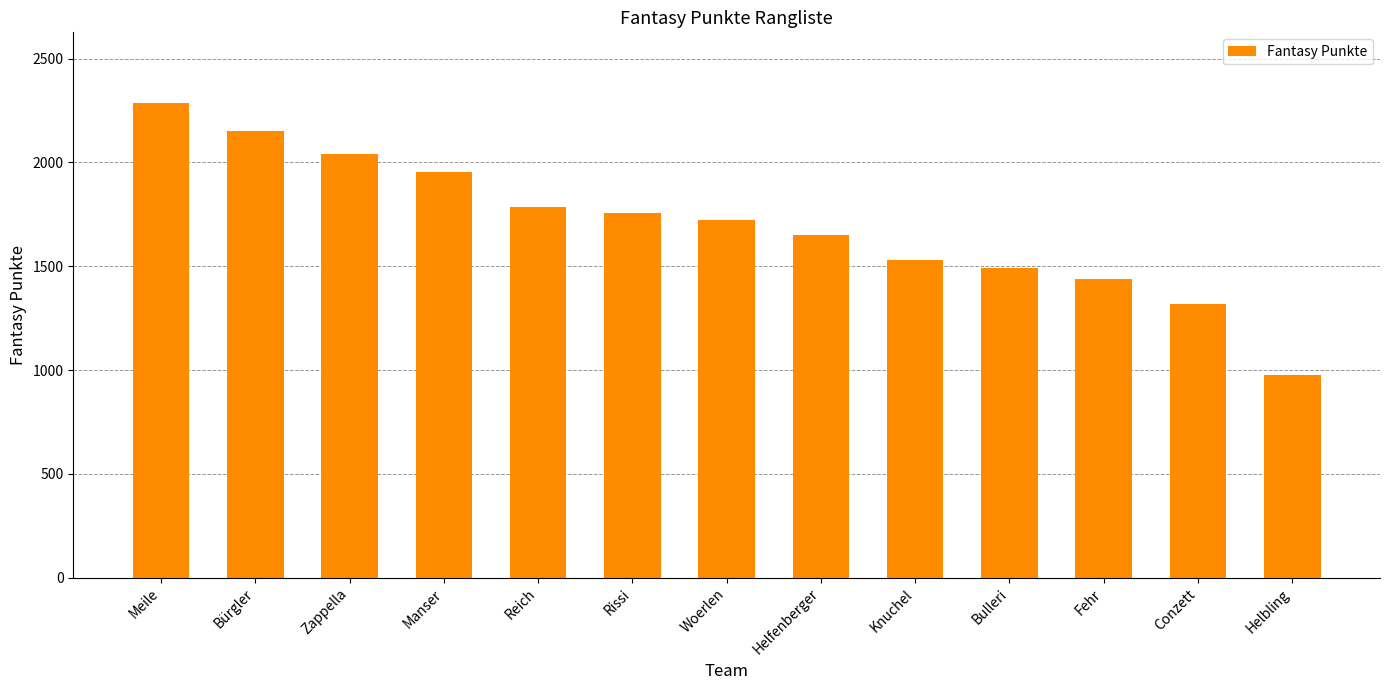

Rank the categories by value from highest to lowest.

Meile, Bürgler, Zappella, Manser, Reich, Rissi, Woerlen, Helfenberger, Knuchel, Bulleri, Fehr, Conzett, Helbling